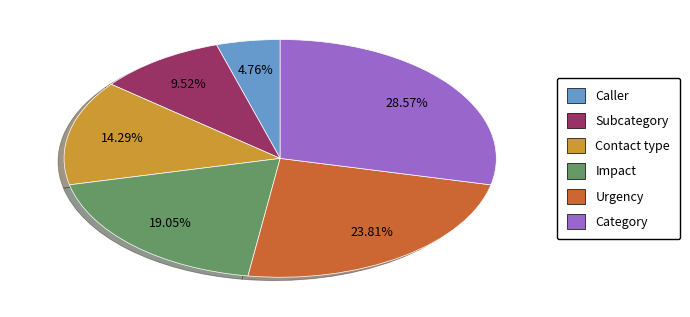

Is it true that Impact is 19% of the pie?

True